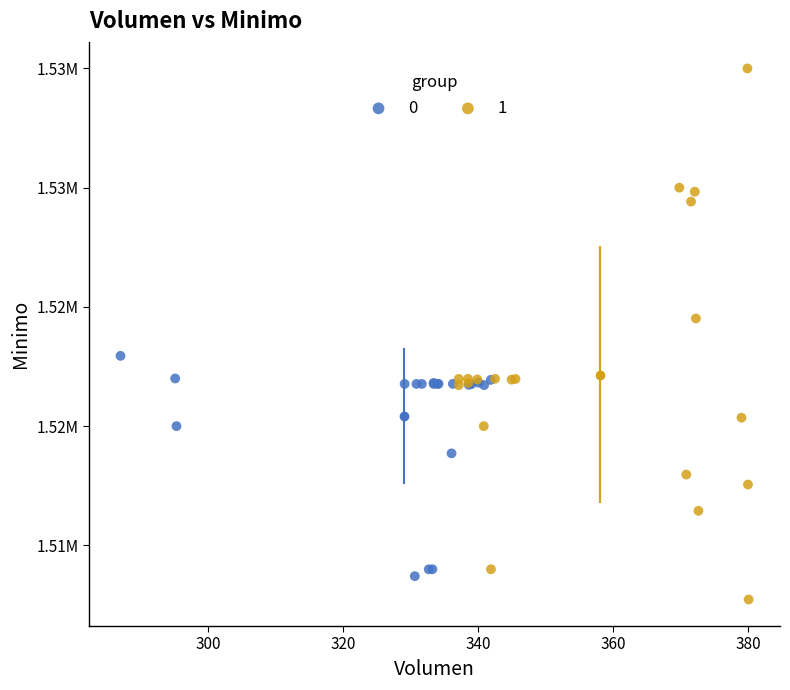

What are all the series names shown in the legend?

0, 1